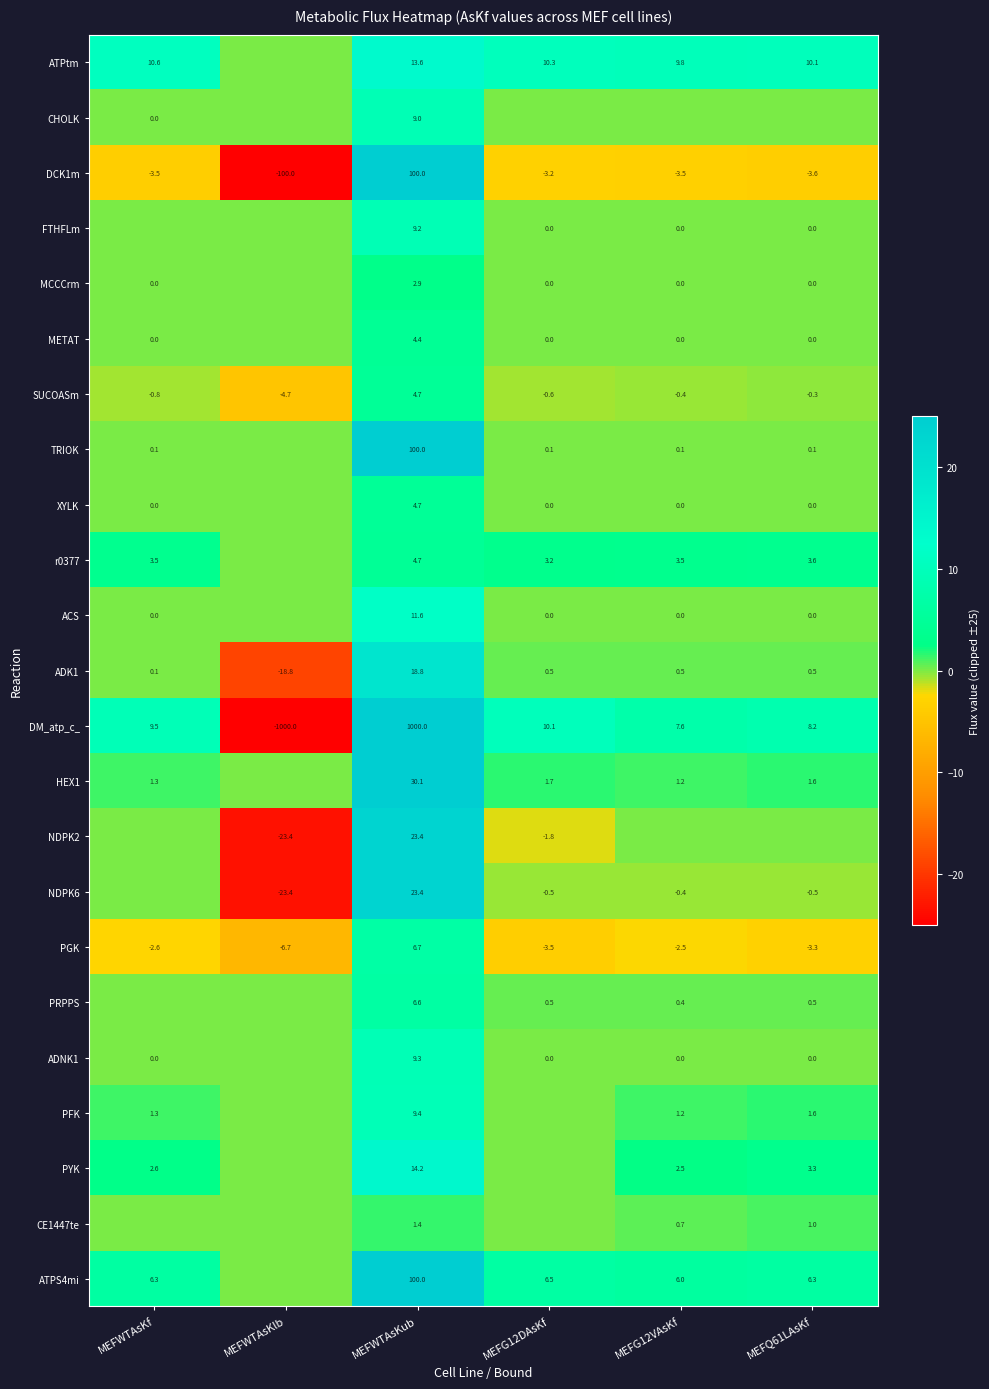

What is the total value across all series at MEFWTAsKub?

1508.1